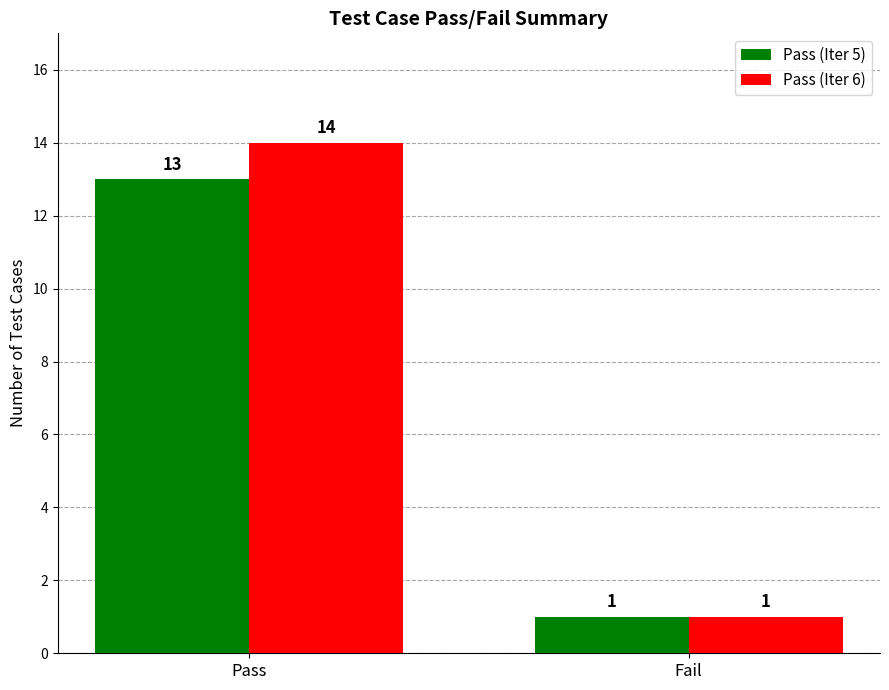

The Pass (Iter 6) series shows 2 at Fail. True or false?

False